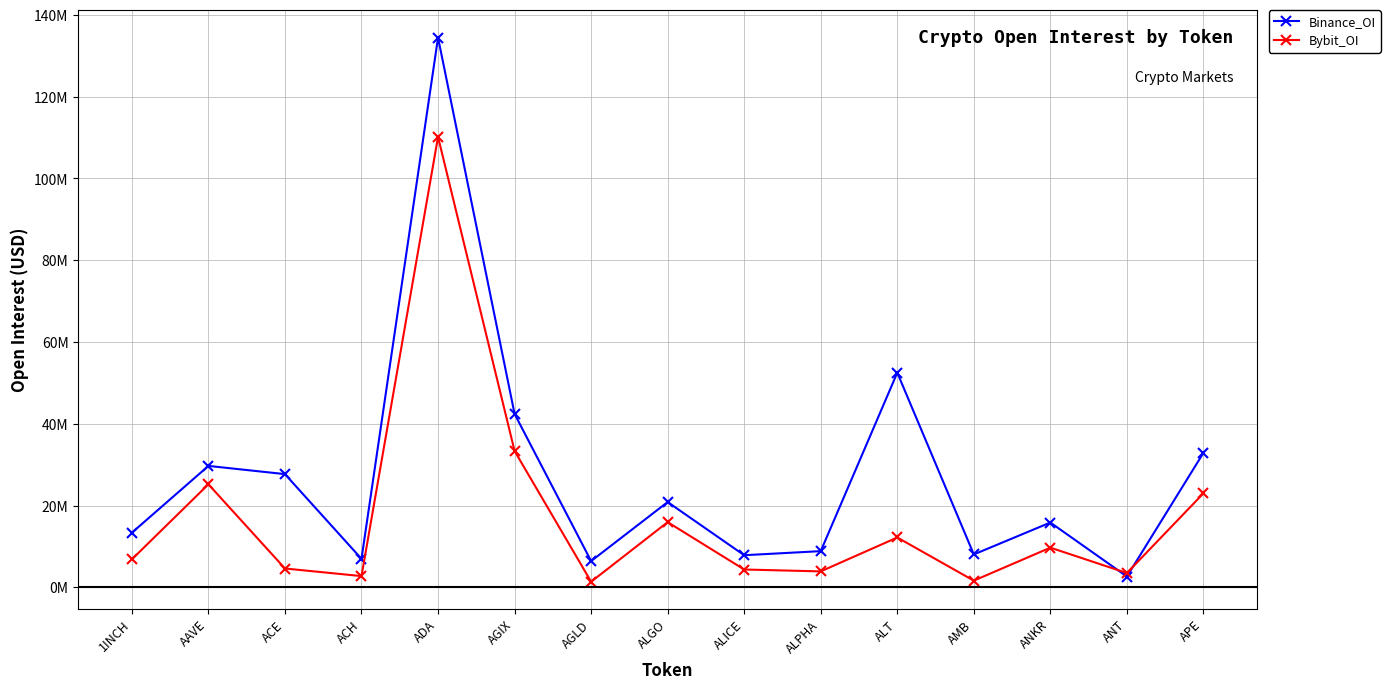

Is this an area chart (filled region under the line)?

No